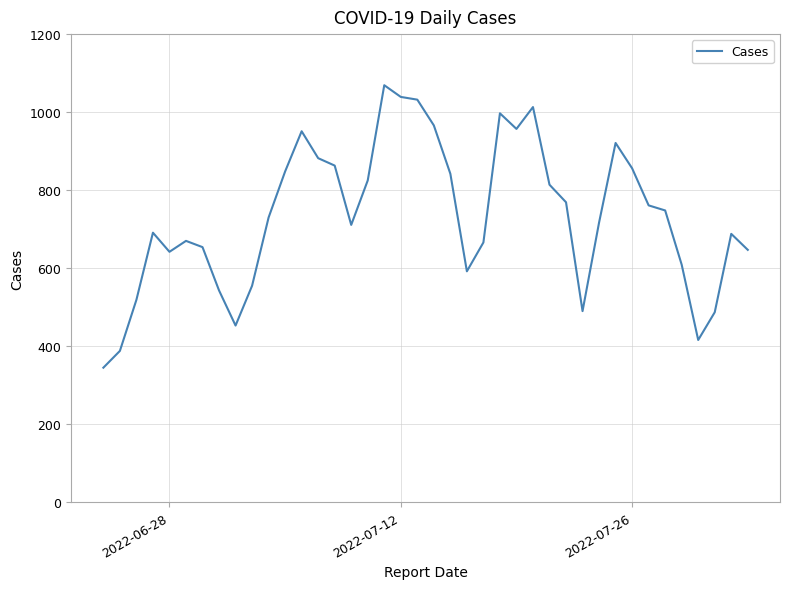

What is the smallest value displayed?

345